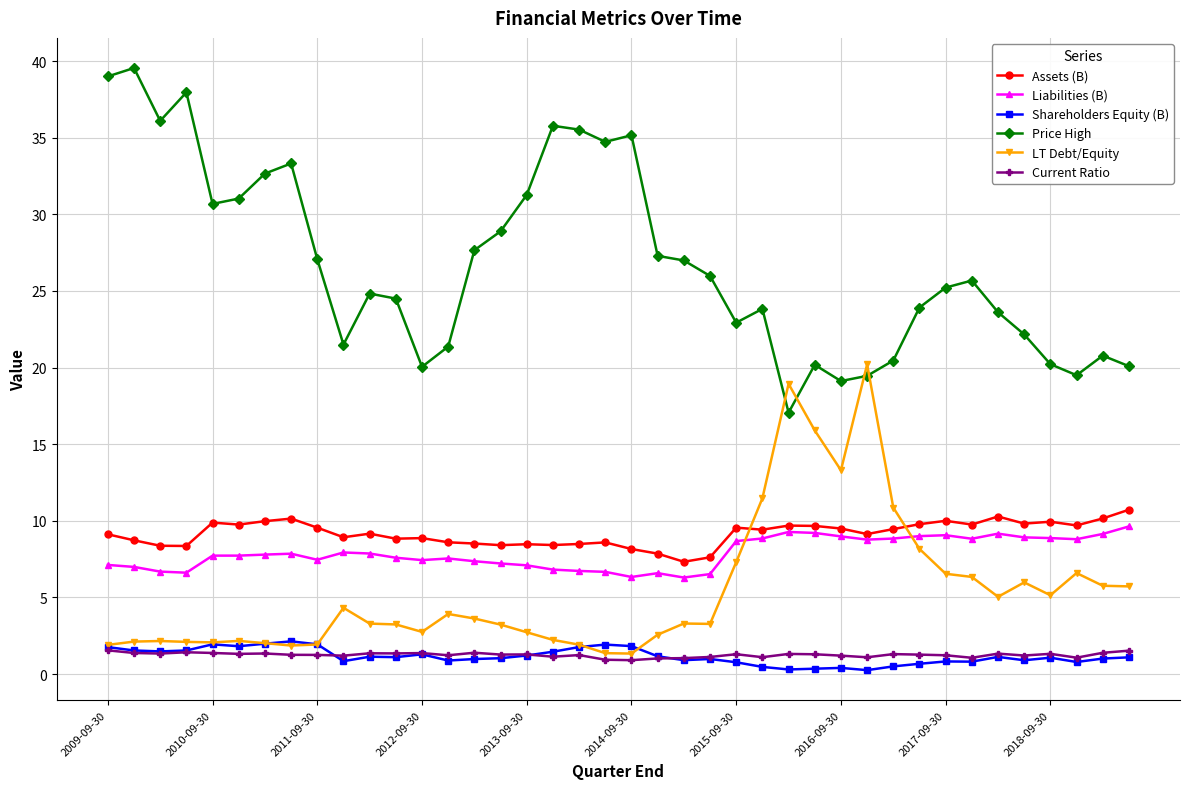

True or false: LT Debt/Equity and Assets (B) intersect in this chart.

True